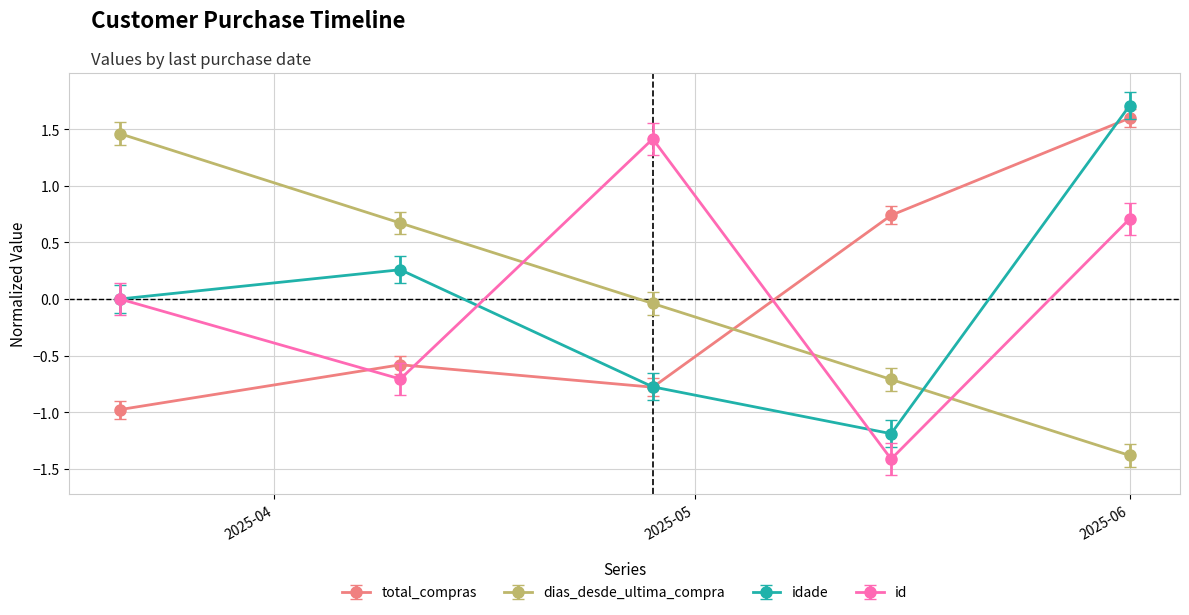

At how many categories does at least one series exceed 1?

3